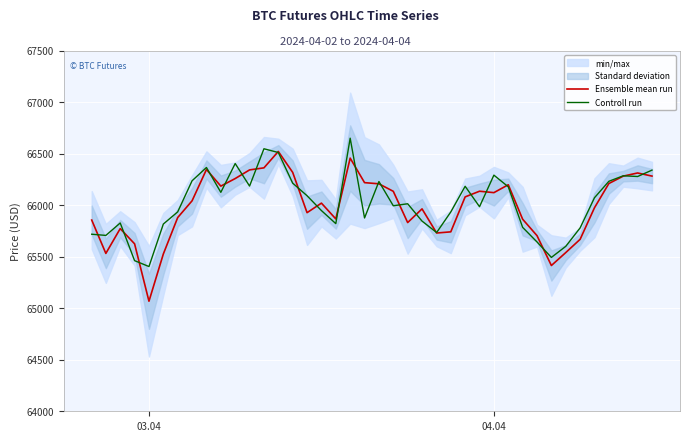

What is the maximum value for Controll run?

66653.0